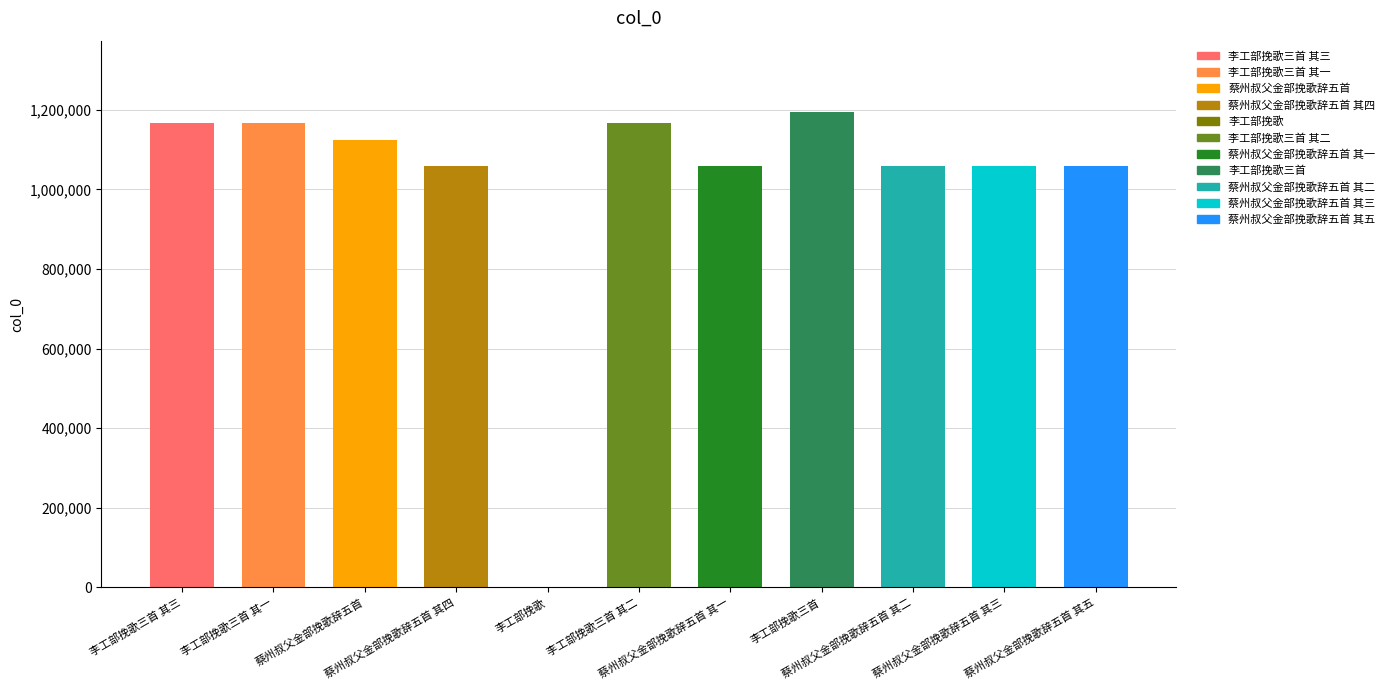

What is the maximum value shown in the chart?

1194336